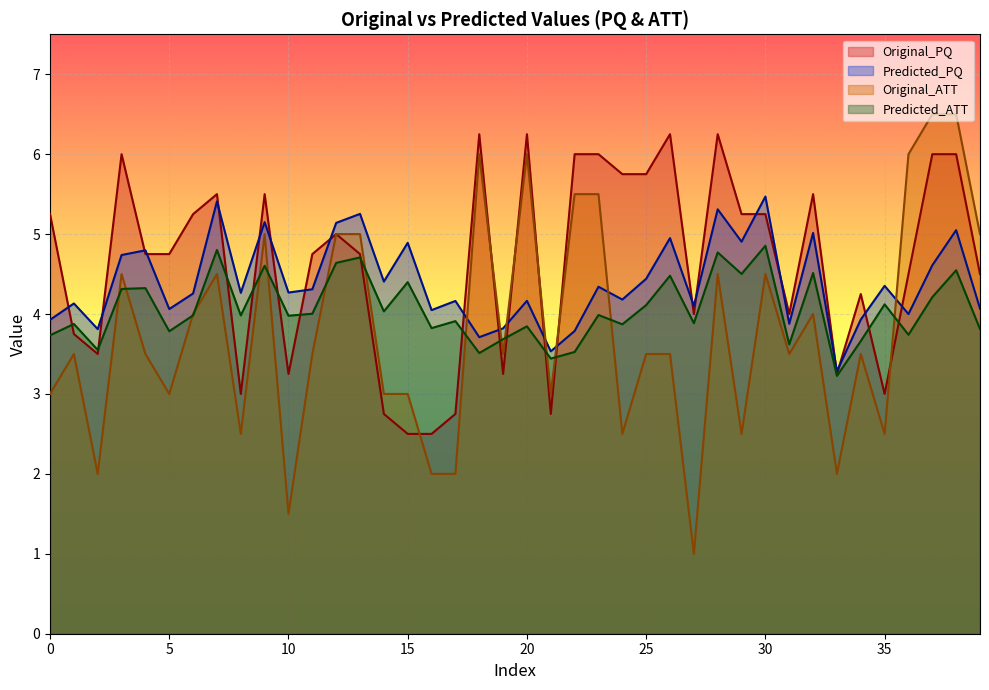

True or false: Predicted_ATT and Predicted_PQ cross at least once.

False